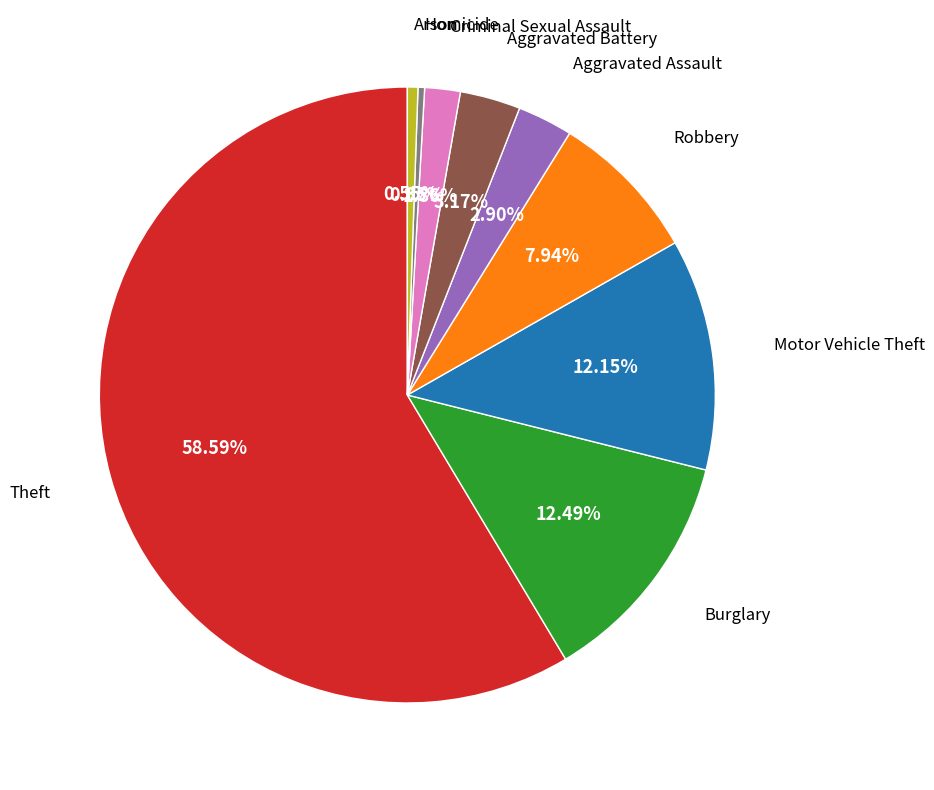

Is there any slice that represents more than half of the pie?

Yes